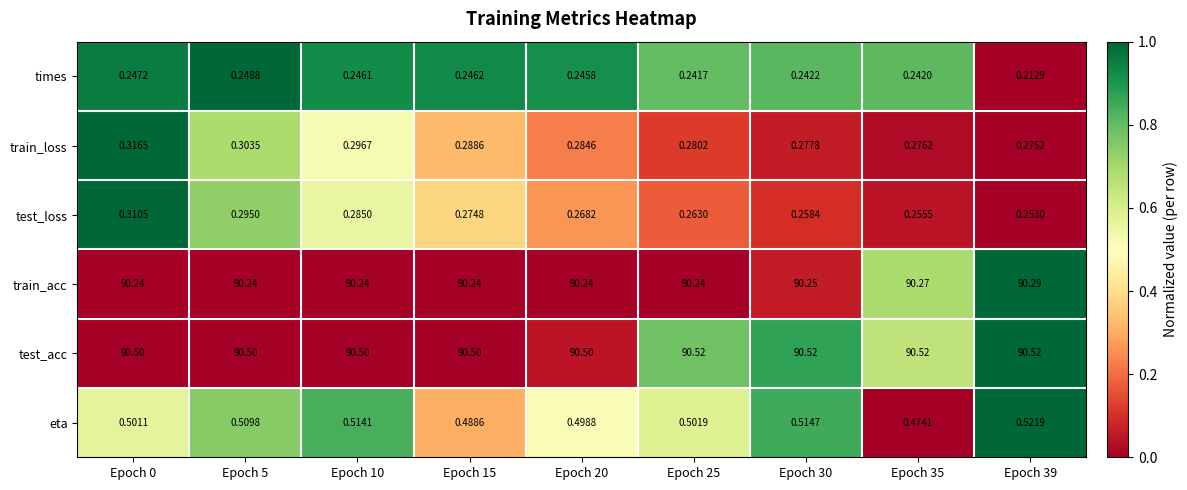

Which series has the largest total across all categories?

test_acc